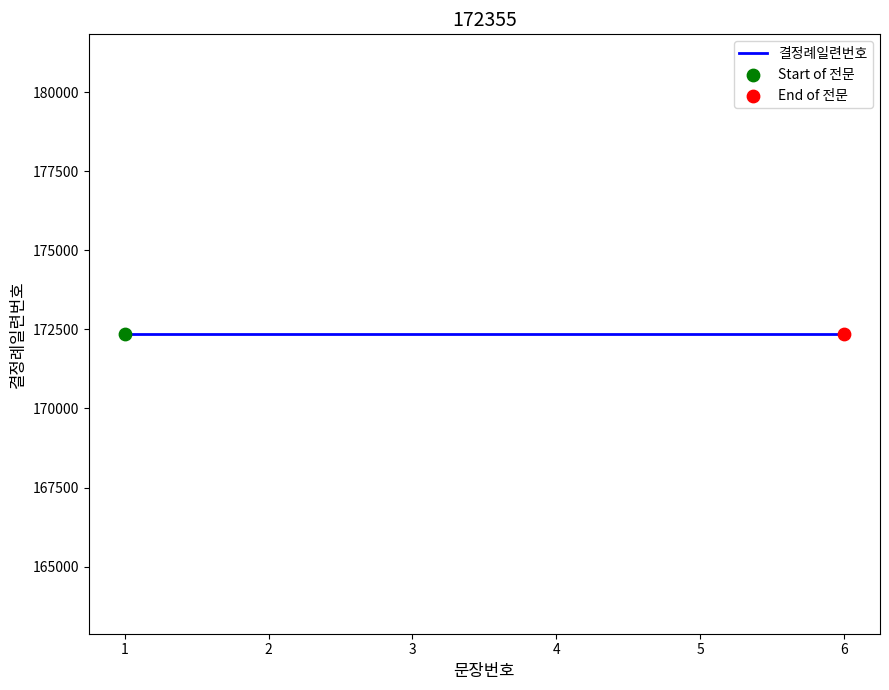

Which has a higher value, 5 or 2?

5